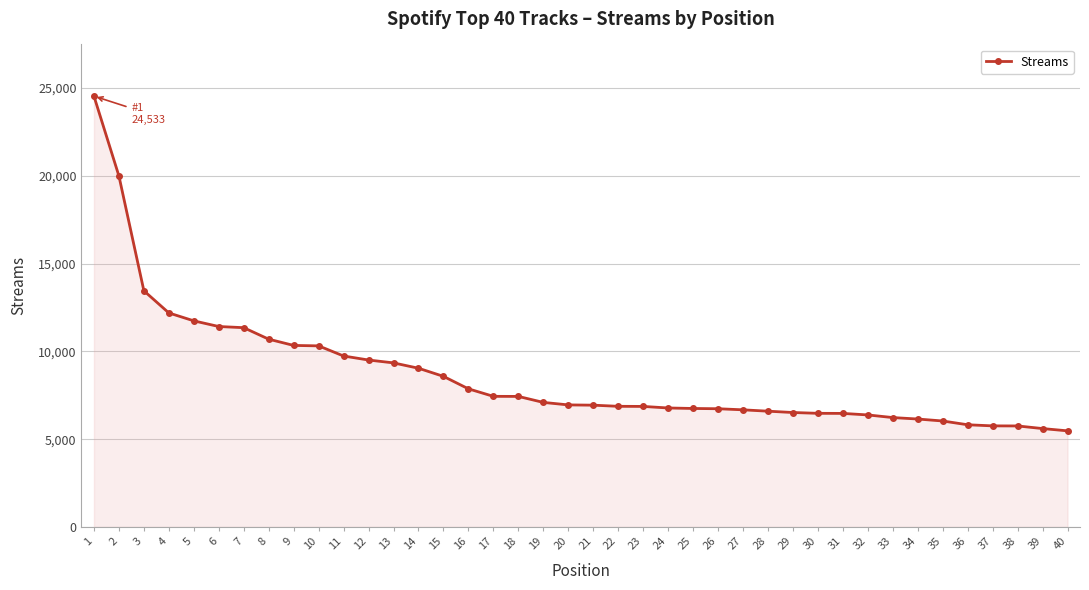

Does the chart display data point markers on the line(s)?

Yes